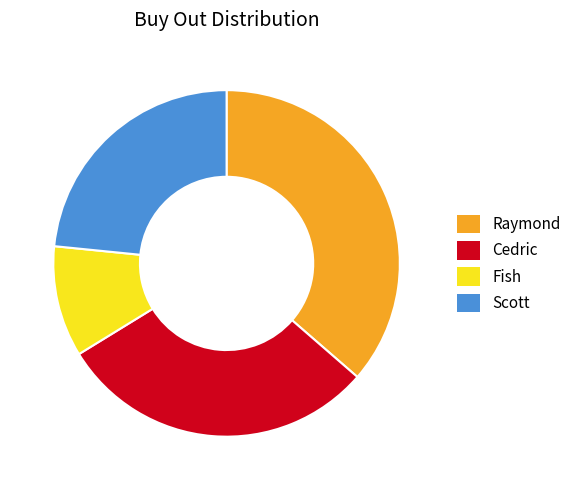

Is there a majority slice in this chart?

No